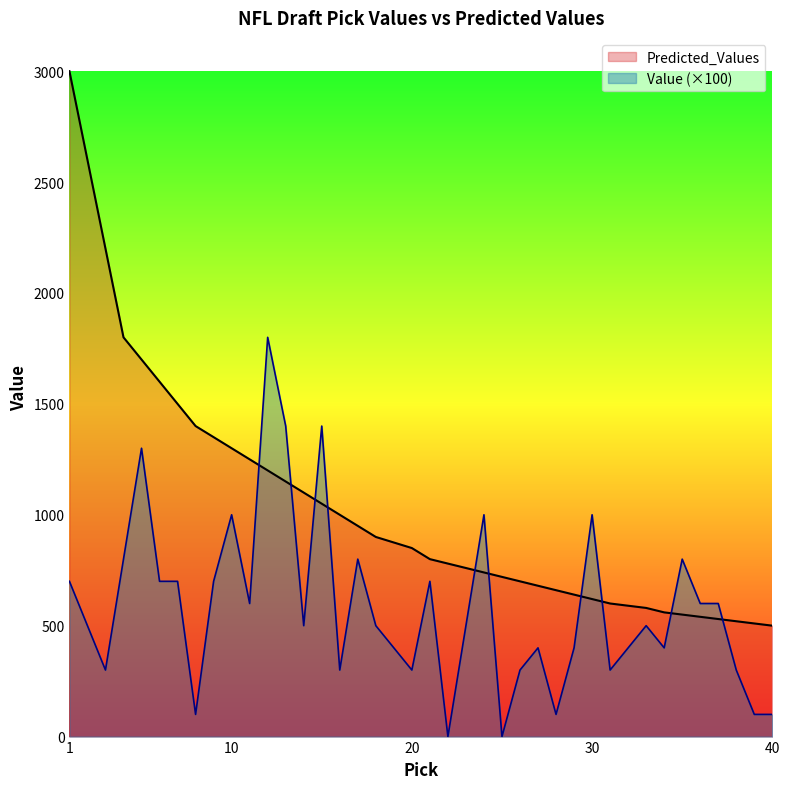

What are all the series names shown in the legend?

Predicted_Values, Value (×100)